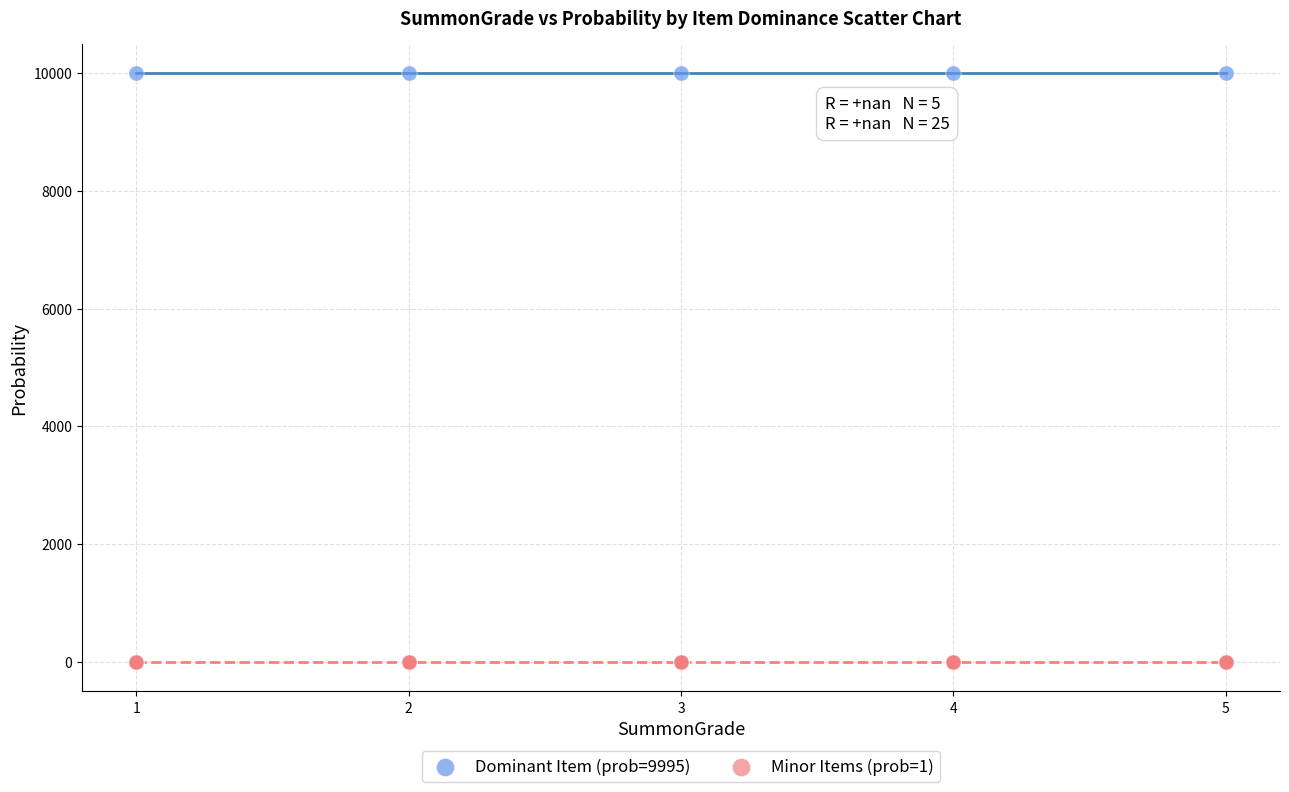

Which series reaches the maximum Y coordinate?

Dominant Item (prob=9995)